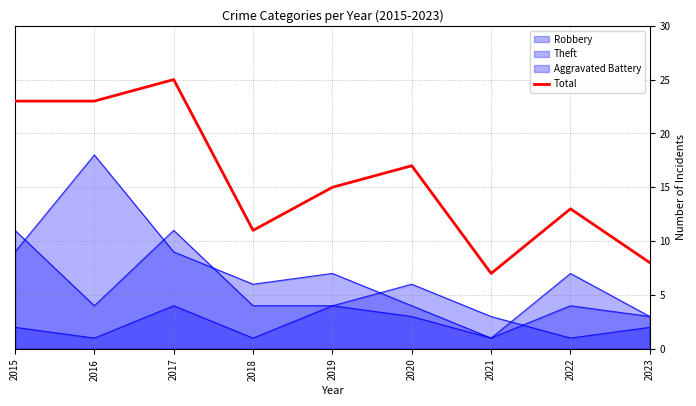

What is the sum of all values?

142